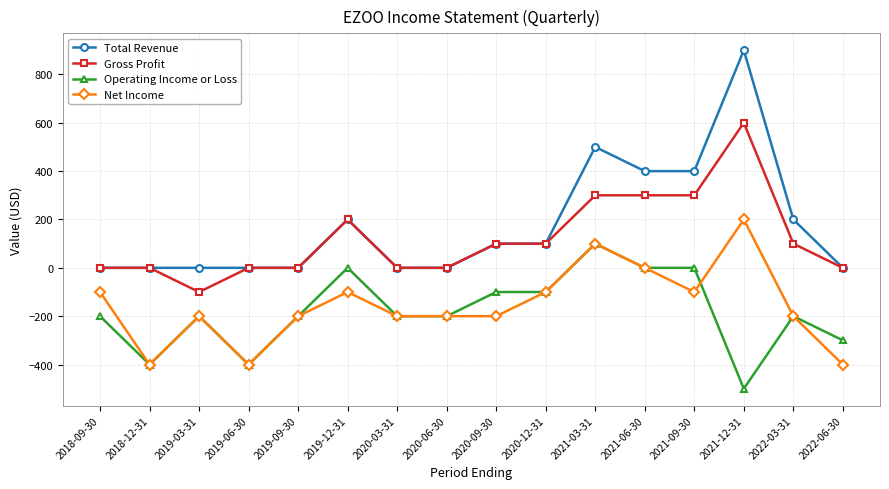

Which category has the lowest value across all series?

2021-12-31